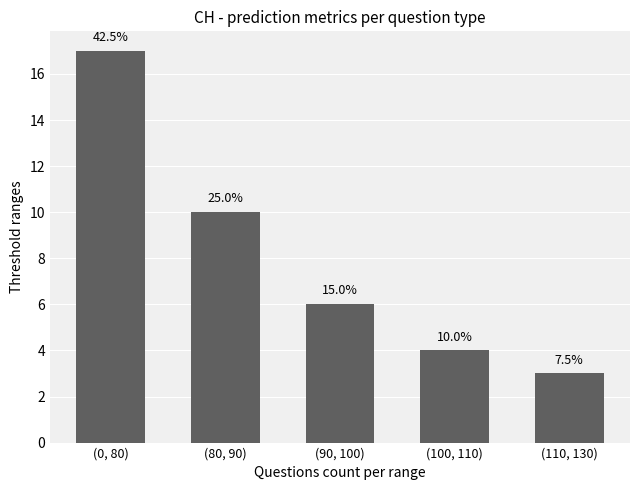

What value does the data have at (80, 90)?

10